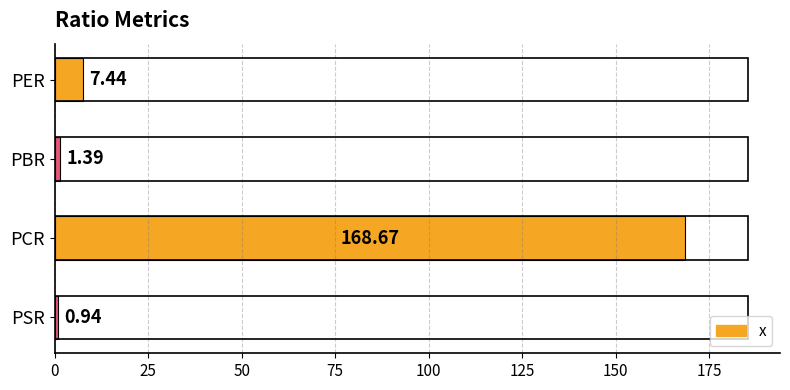

List the labels in order of value, smallest first.

PSR, PBR, PER, PCR